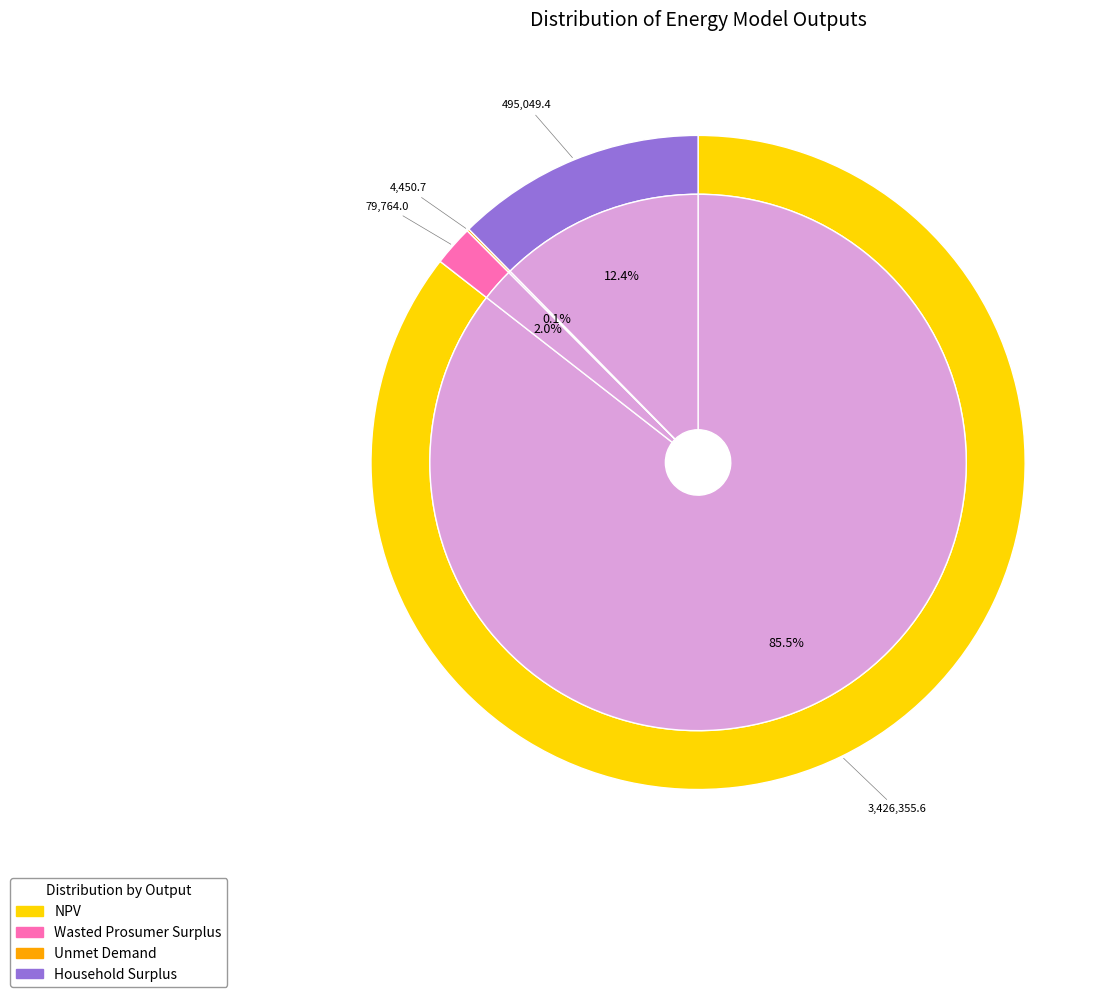

What percentage is the NPV slice, to the nearest percent?

86%